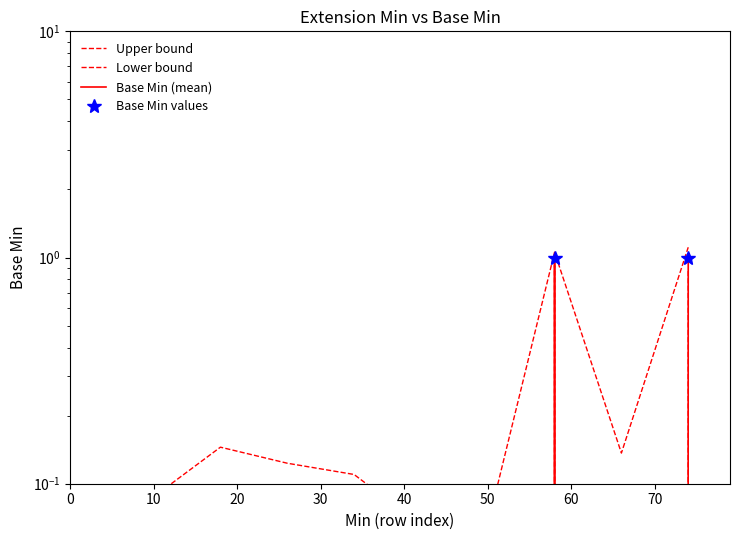

How many lines are shown in the chart?

4